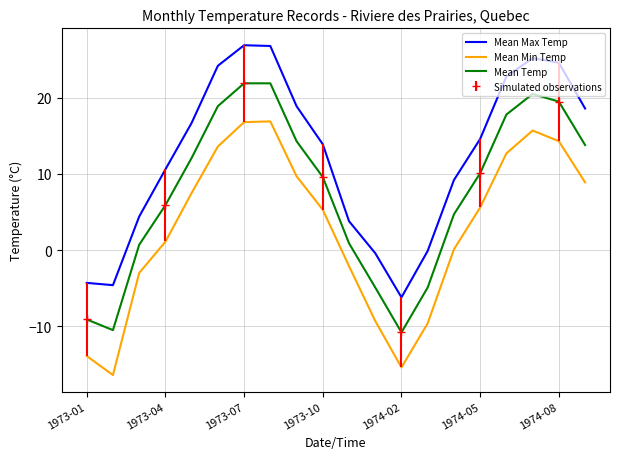

Rank the series by their average value, from highest to lowest.

Mean Max Temp, Mean Temp, Mean Min Temp